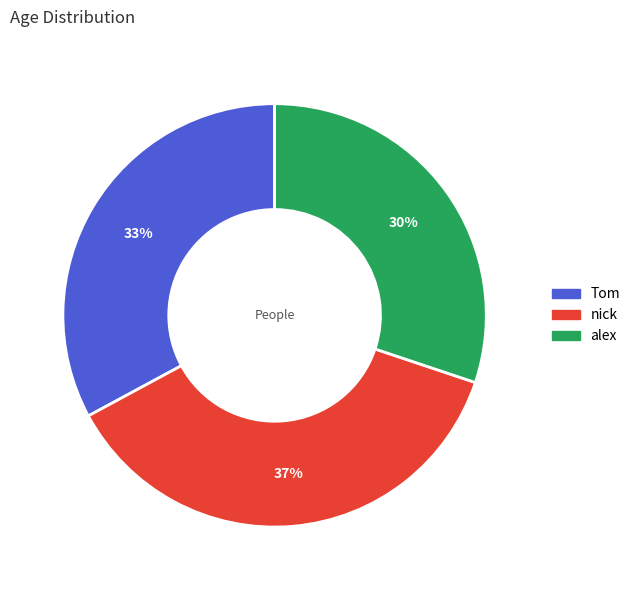

What percentage is the alex slice, to the nearest percent?

30%